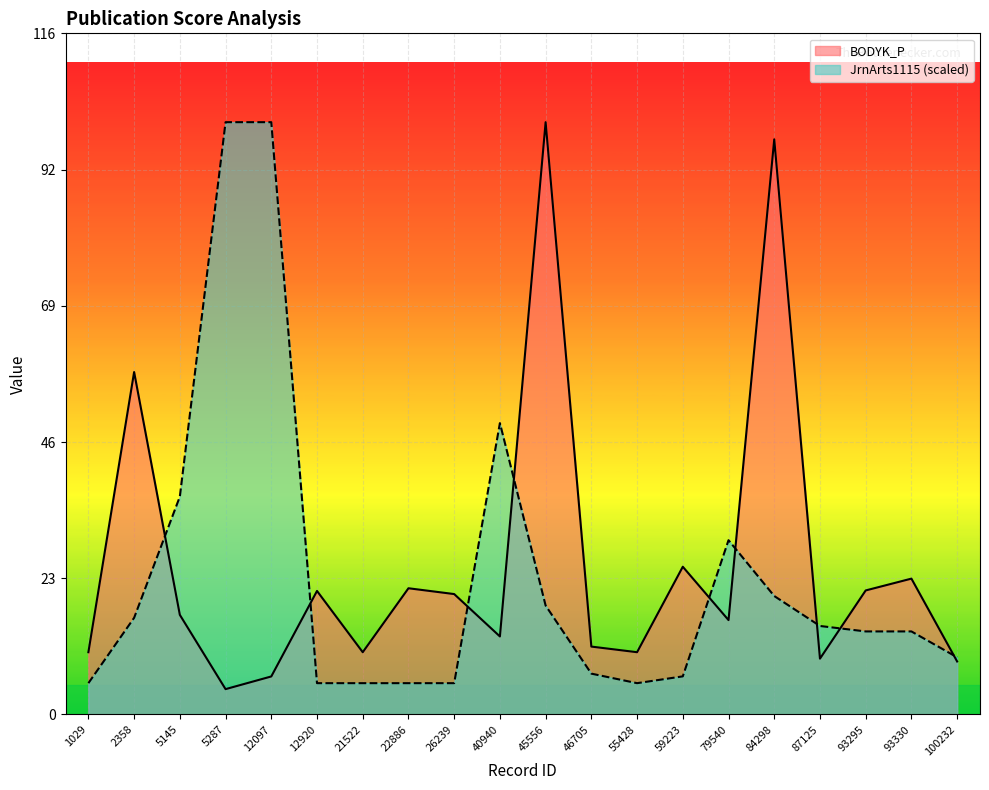

How many categories are shown in the chart?

20